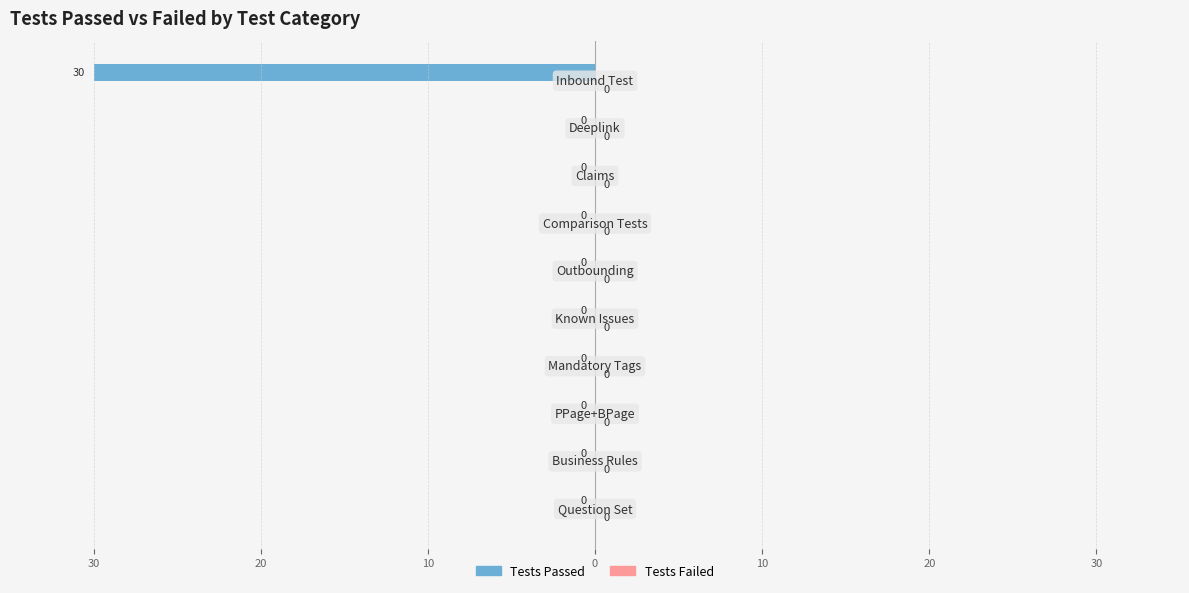

Are the bars horizontal?

Yes